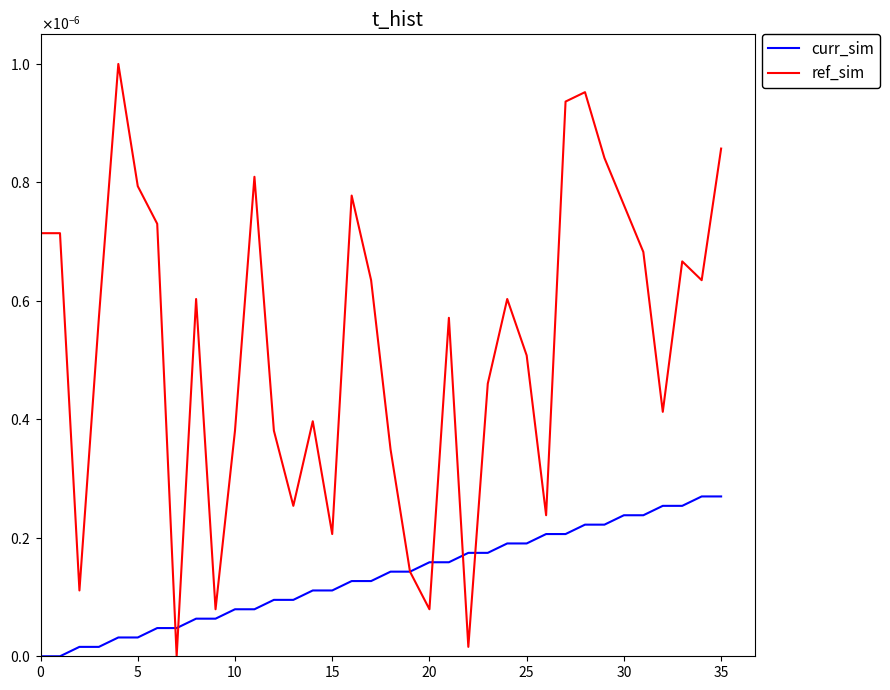

True or false: curr_sim has more than 0 points higher than both neighbors.

False